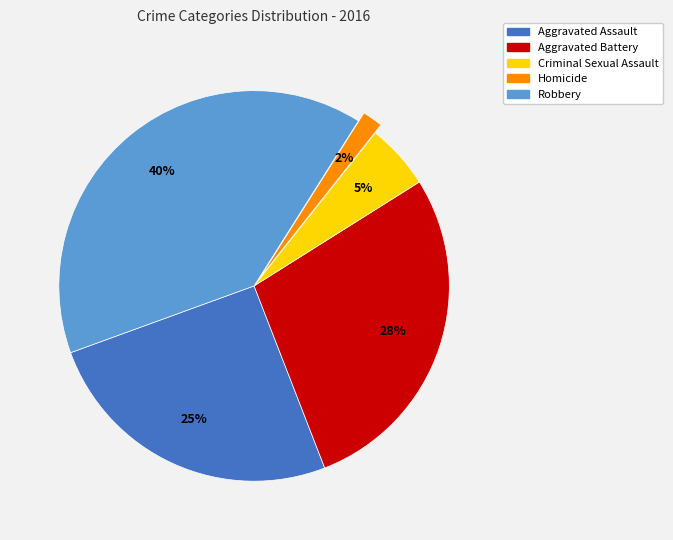

Combined, do Aggravated Battery and Aggravated Assault account for over 50%?

Yes